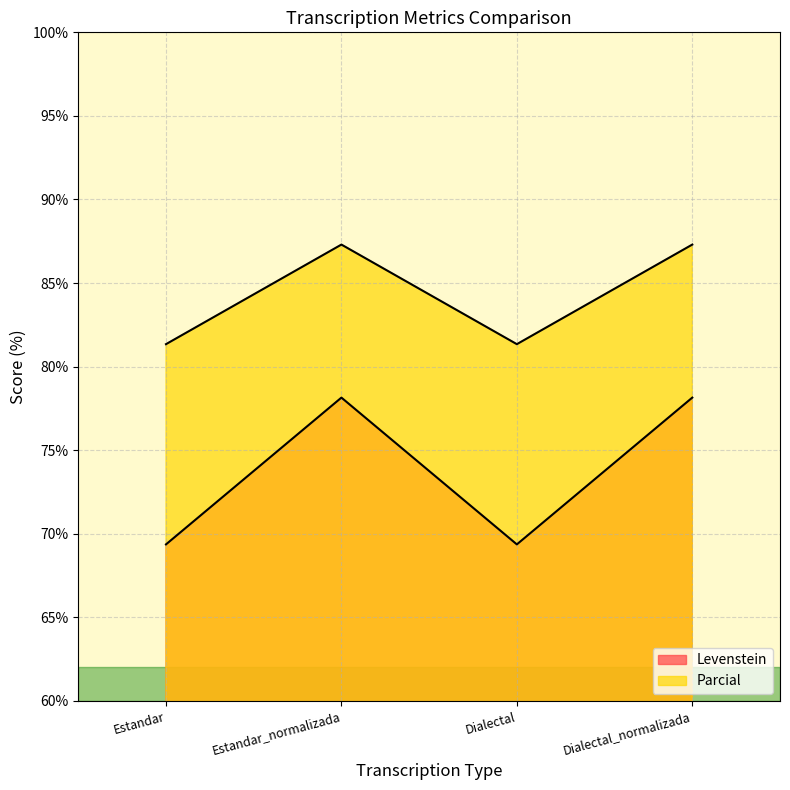

True or false: Parcial and Levenstein intersect in this chart.

False